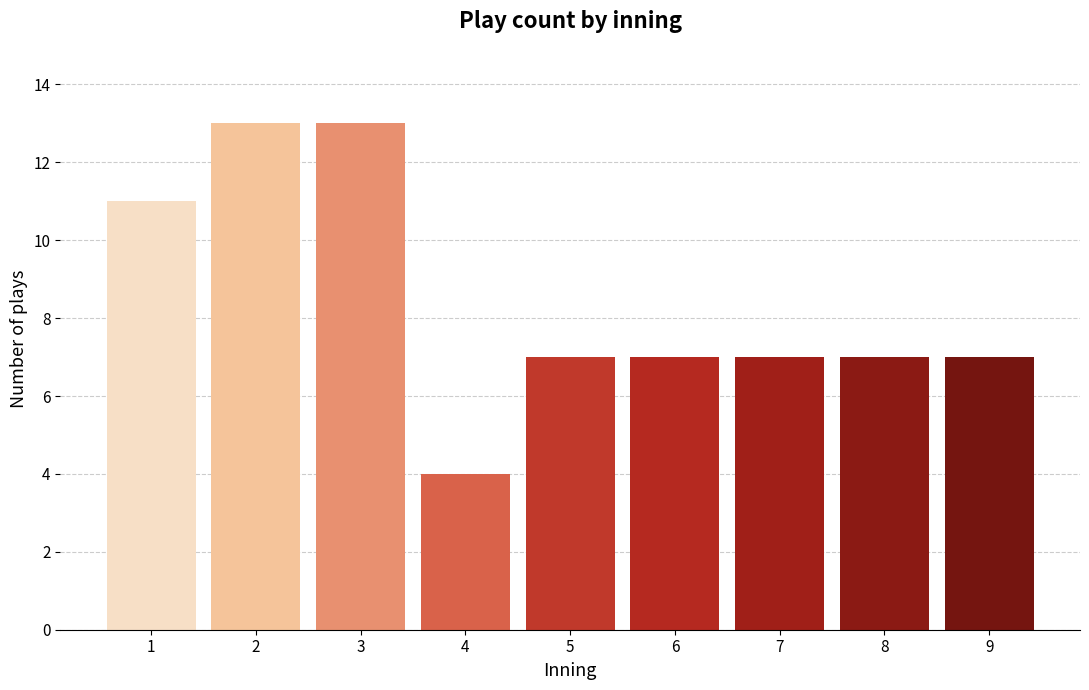

Reading left to right, list all the values displayed in this chart.

11	13	13	4	7	7	7	7	7